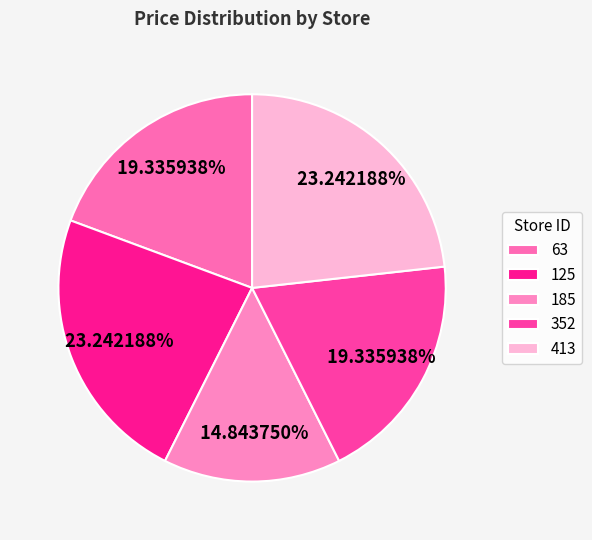

How many slices are in this pie chart?

5